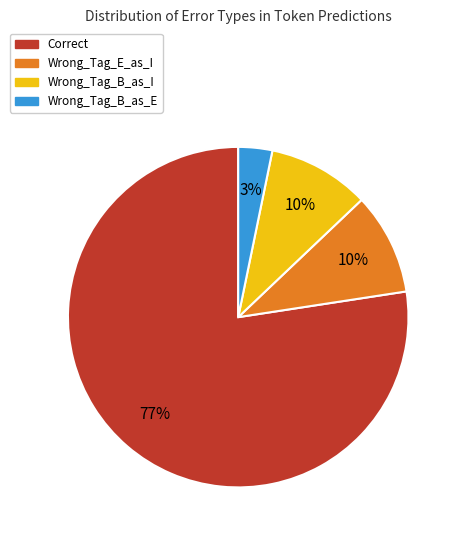

To the nearest percent, what is the difference between the largest and smallest slice percentages?

74%